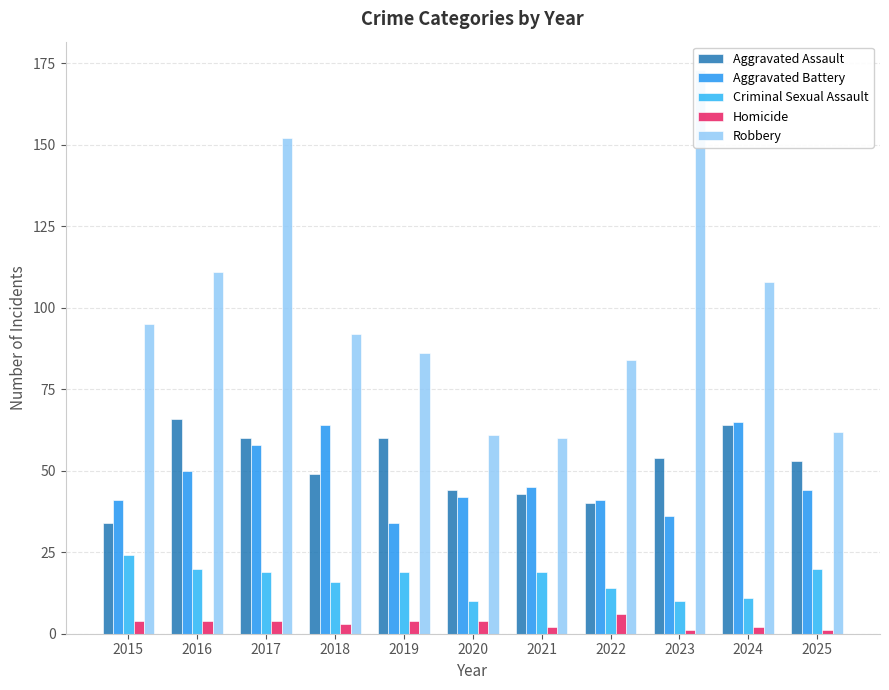

Between 2024 and 2021, which is larger?

2024